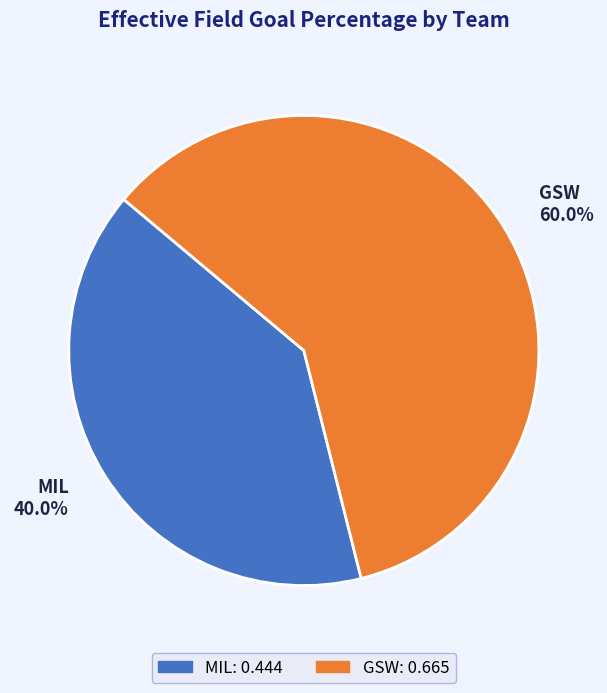

True or false: GSW accounts for 73% of the total.

False